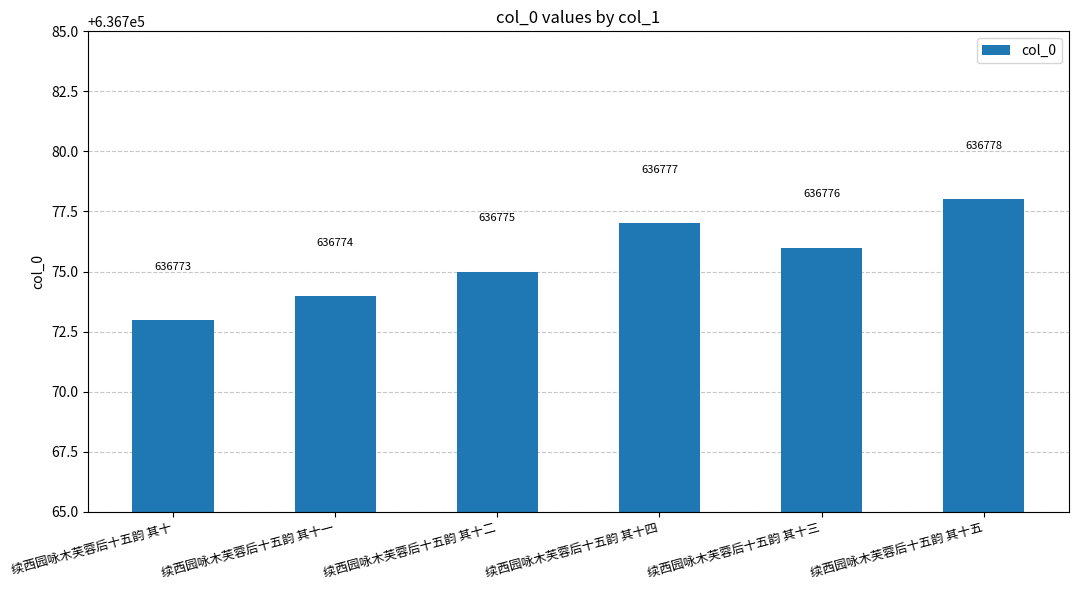

Reading left to right, what are all the values shown in this chart?

续西园咏木芙蓉后十五韵 其十=636773	续西园咏木芙蓉后十五韵 其十一=636774	续西园咏木芙蓉后十五韵 其十二=636775	续西园咏木芙蓉后十五韵 其十四=636777	续西园咏木芙蓉后十五韵 其十三=636776	续西园咏木芙蓉后十五韵 其十五=636778